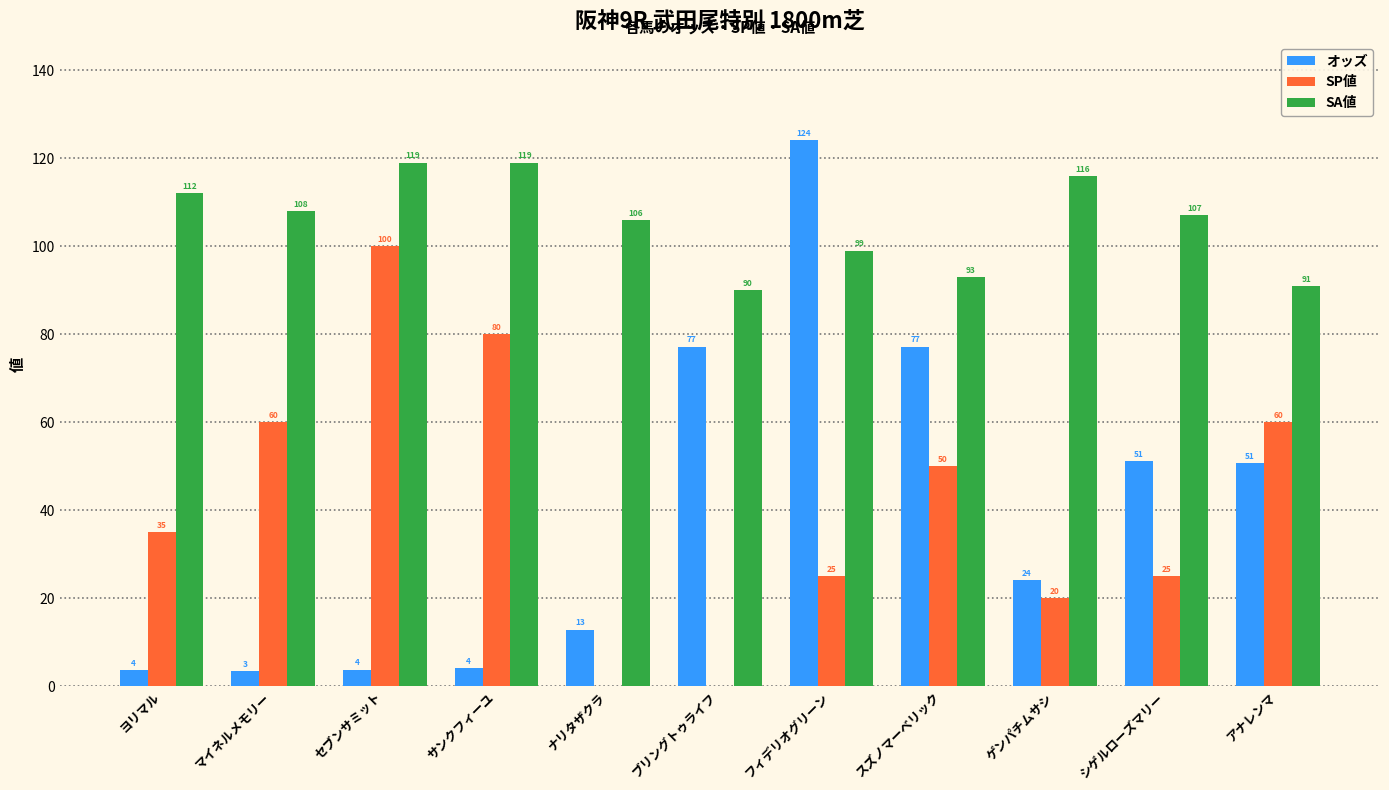

What value does the オッズ series have at ヨリマル?

3.7